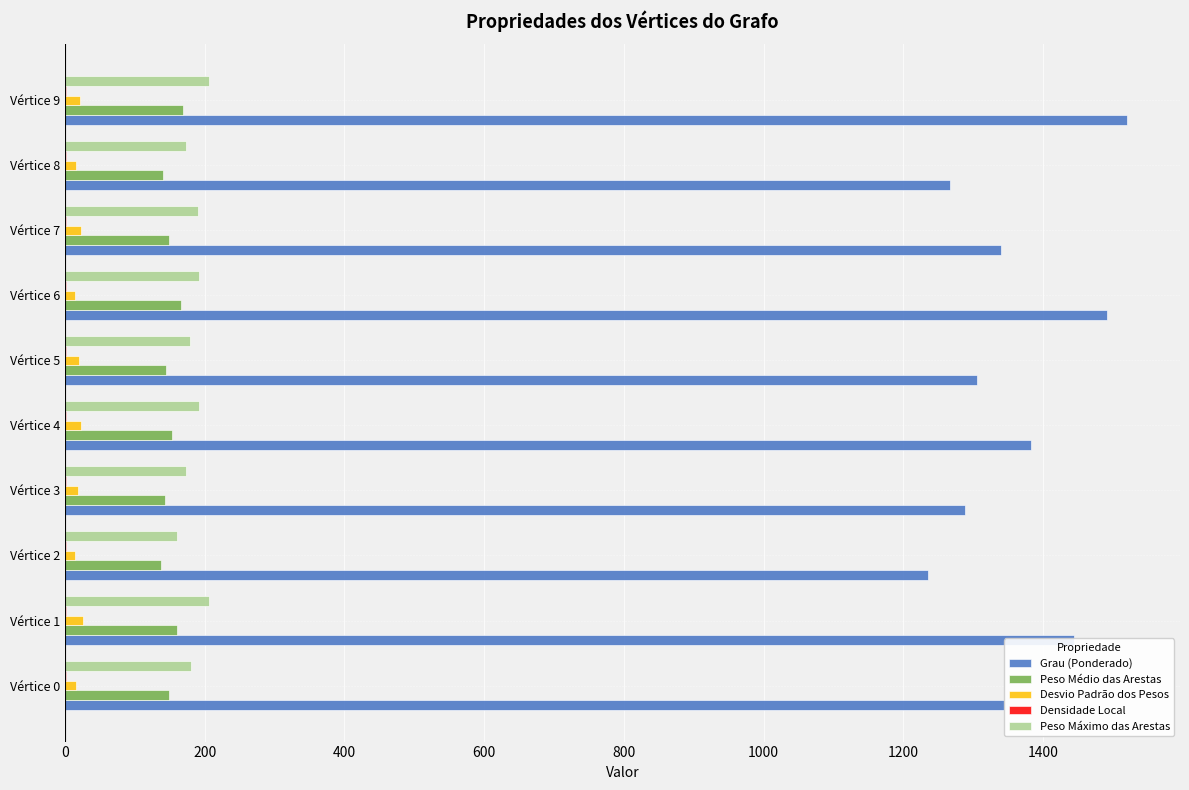

The value of Grau (Ponderado) at Vértice 6 is 1492.3. True or false?

True